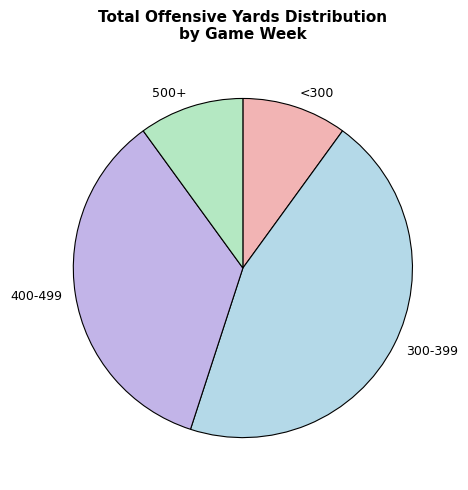

Which category has the biggest portion of the pie?

300-399